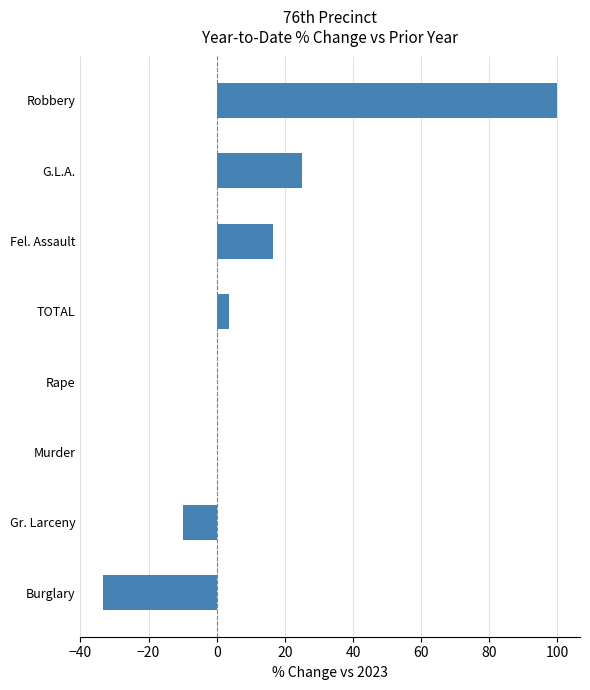

Is it true that the value at TOTAL is 3.6?

True